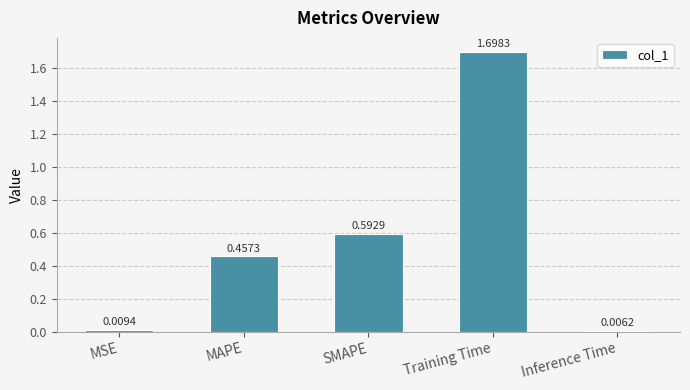

Rank the categories by value from highest to lowest.

Training Time, SMAPE, MAPE, MSE, Inference Time